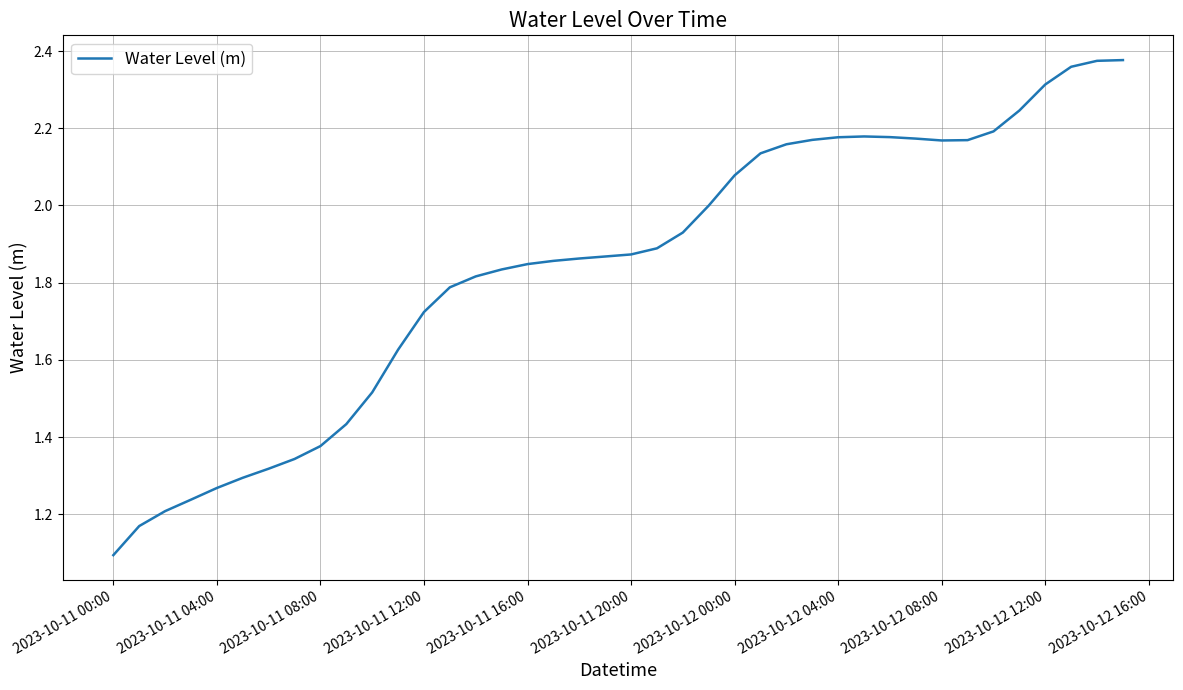

What is the minimum value shown in the chart?

1.1